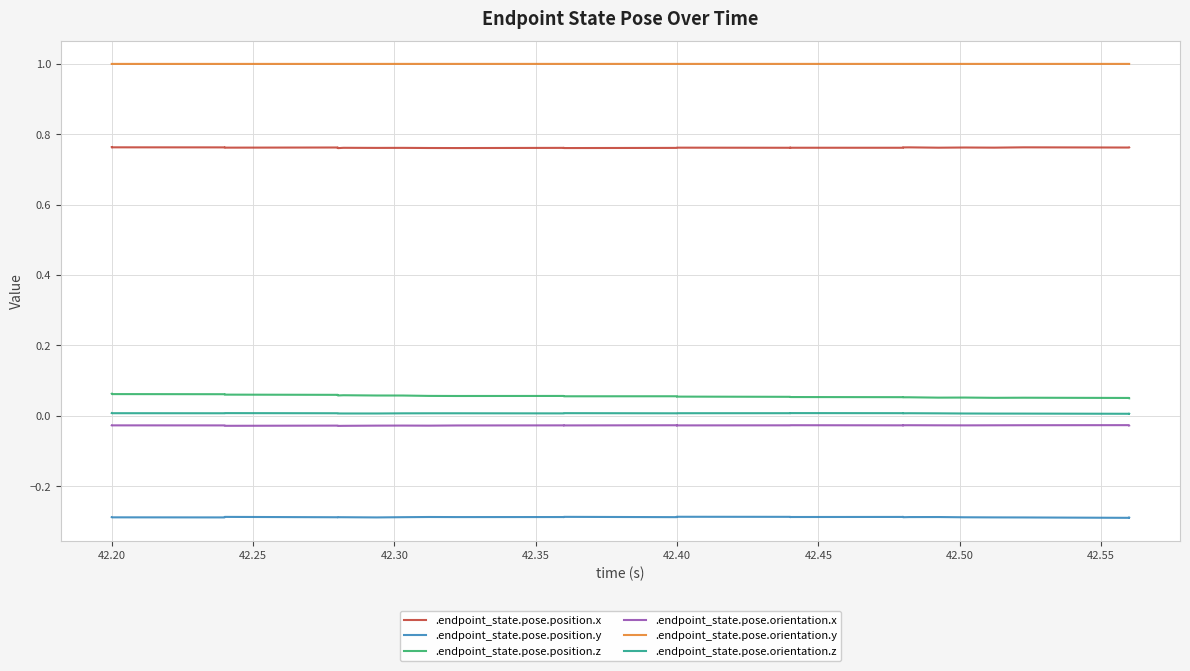

What is the lowest value of the .endpoint_state.pose.position.y series?

-0.3